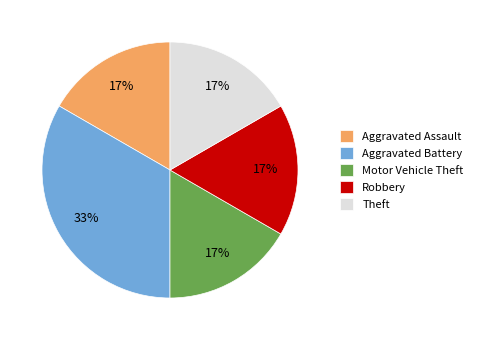

Which category has the biggest portion of the pie?

Aggravated Battery